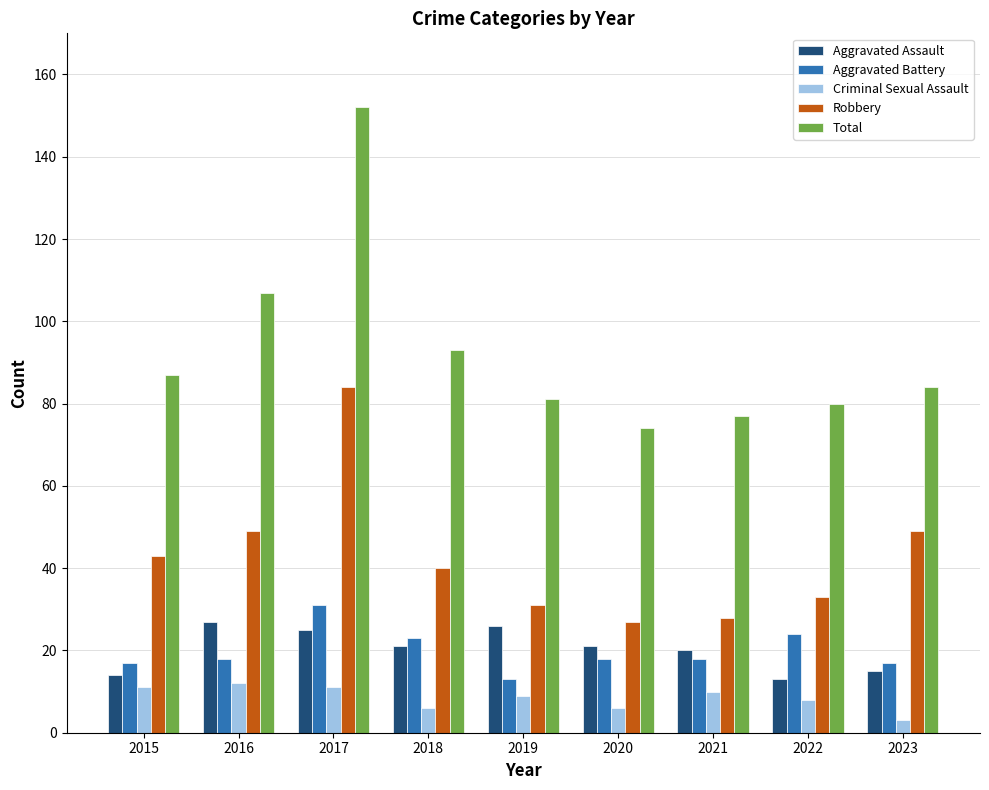

Where is Total nearest to the value 113?

2016